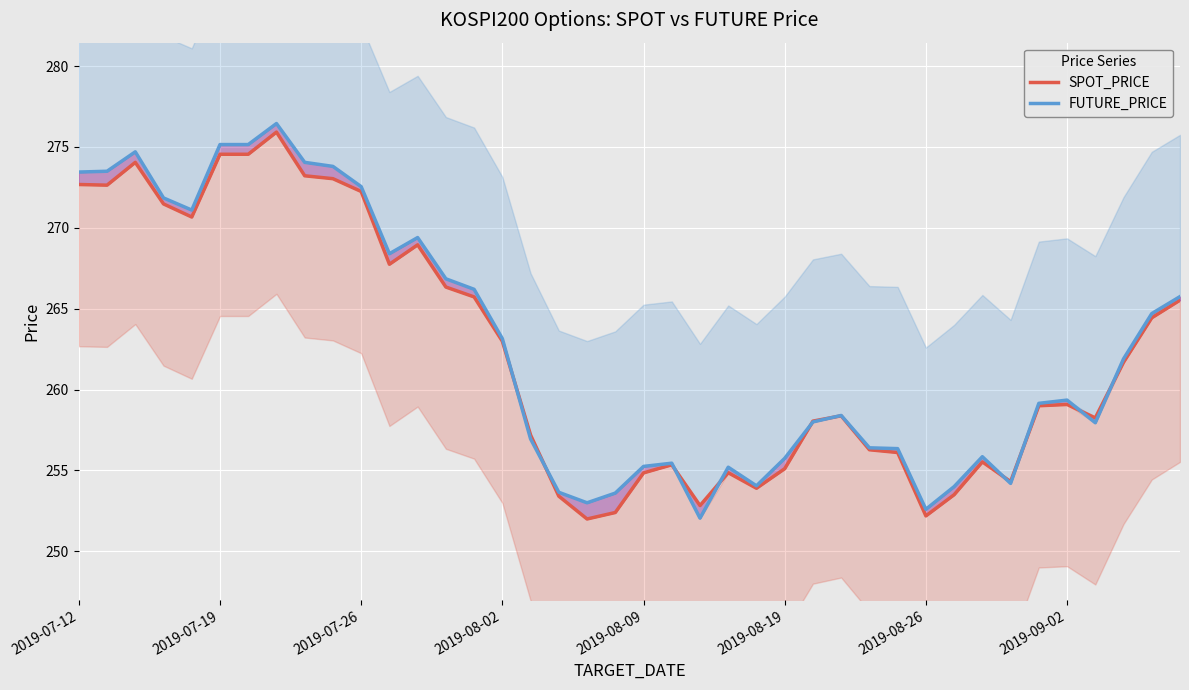

How many lines are shown in the chart?

2